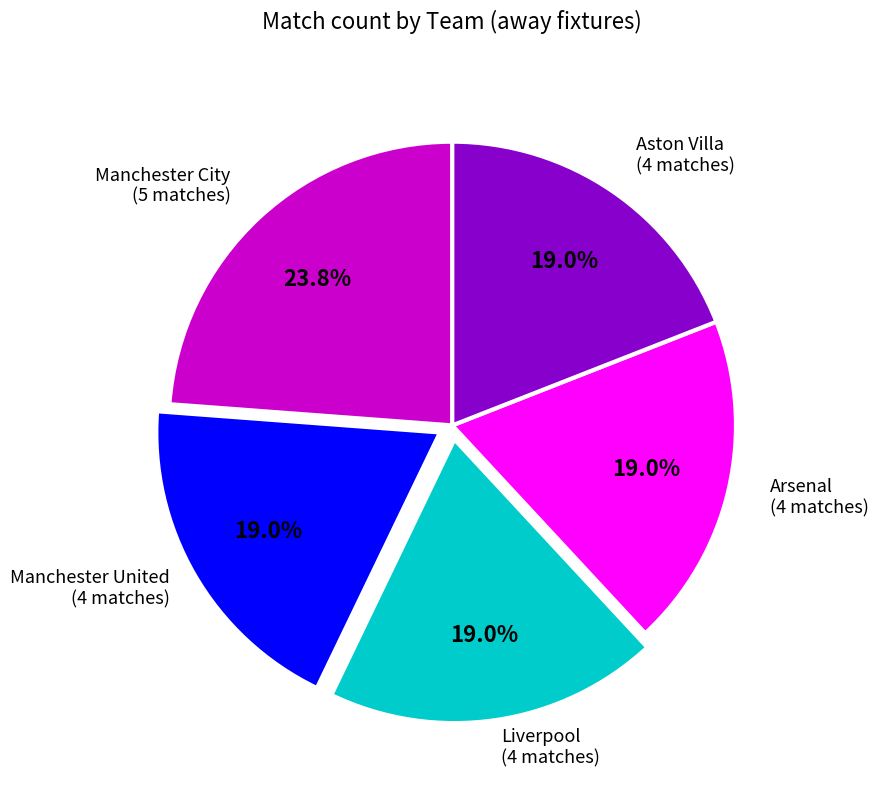

Does any single category account for the majority?

No